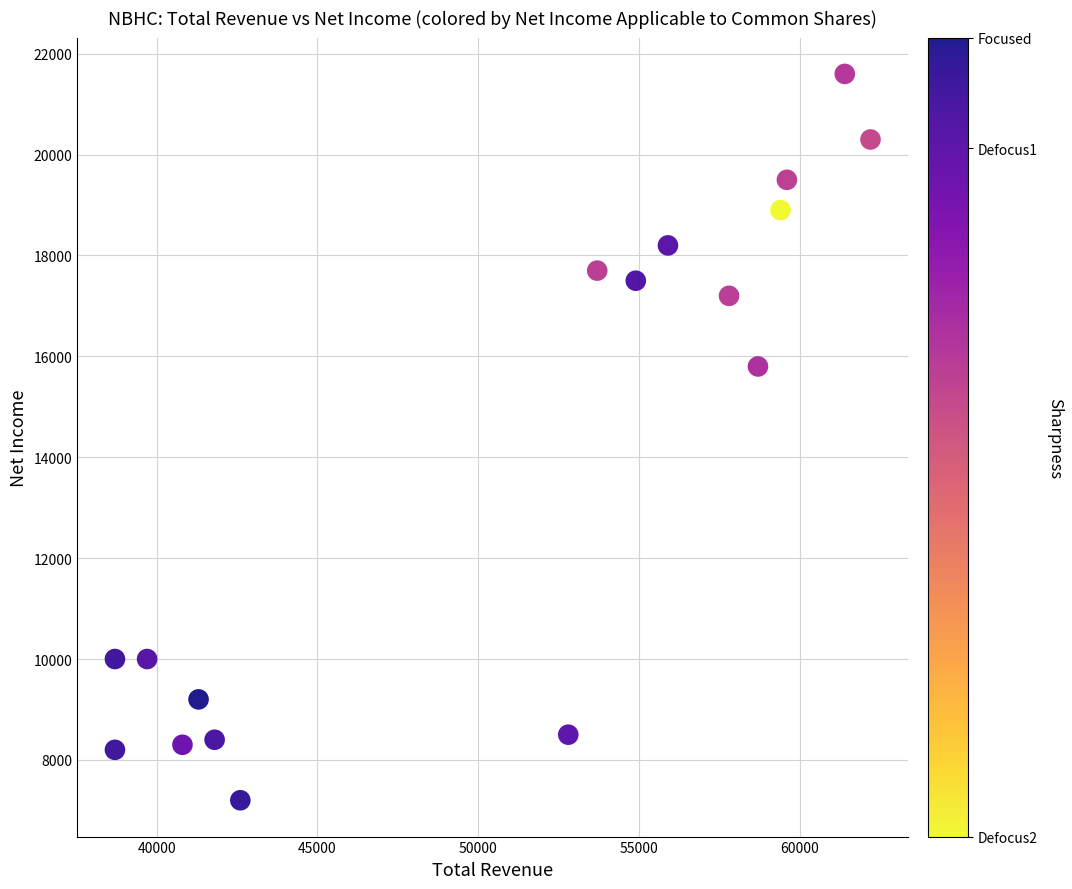

What is the range of Y values (max minus min)?

14400